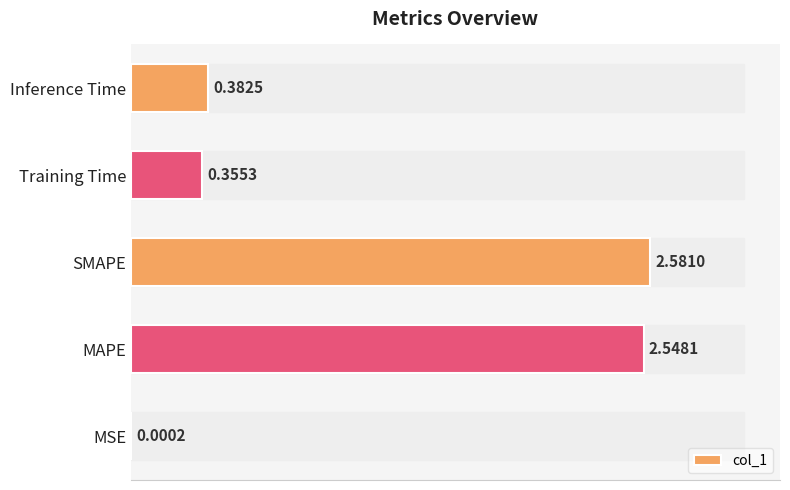

Which category has the highest value across all series?

SMAPE